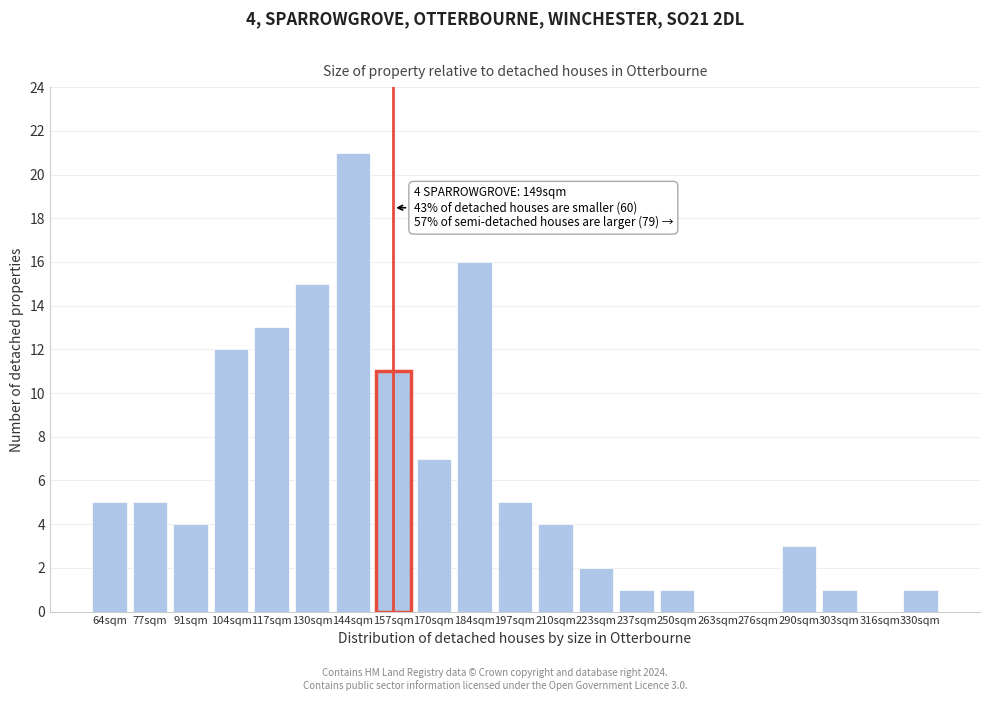

Reading left to right, extract all data points from this chart.

64sqm=5	77sqm=5	91sqm=4	104sqm=12	117sqm=13	130sqm=15	144sqm=21	157sqm=11	170sqm=7	184sqm=16	197sqm=5	210sqm=4	223sqm=2	237sqm=1	250sqm=1	263sqm=0	276sqm=0	290sqm=3	303sqm=1	316sqm=0	330sqm=1